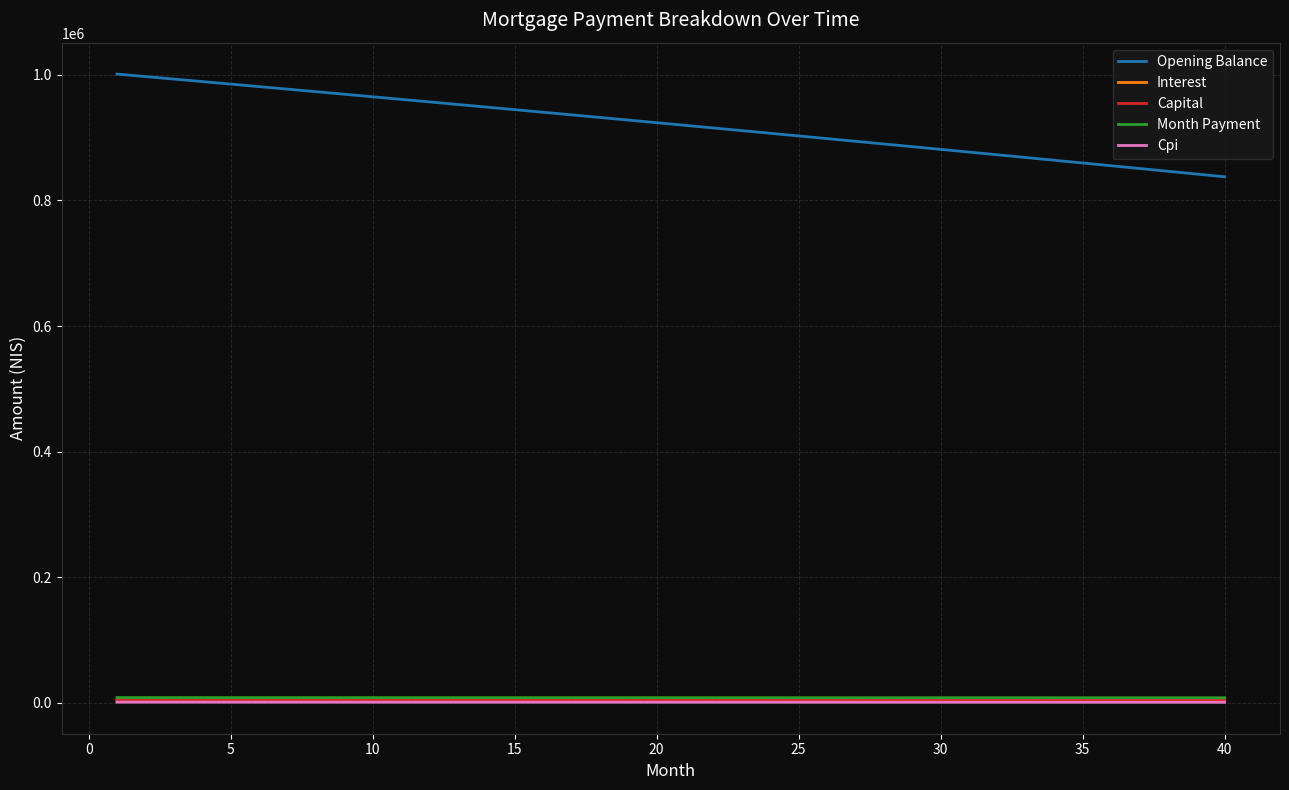

What is the maximum value for Opening Balance?

1001250.0